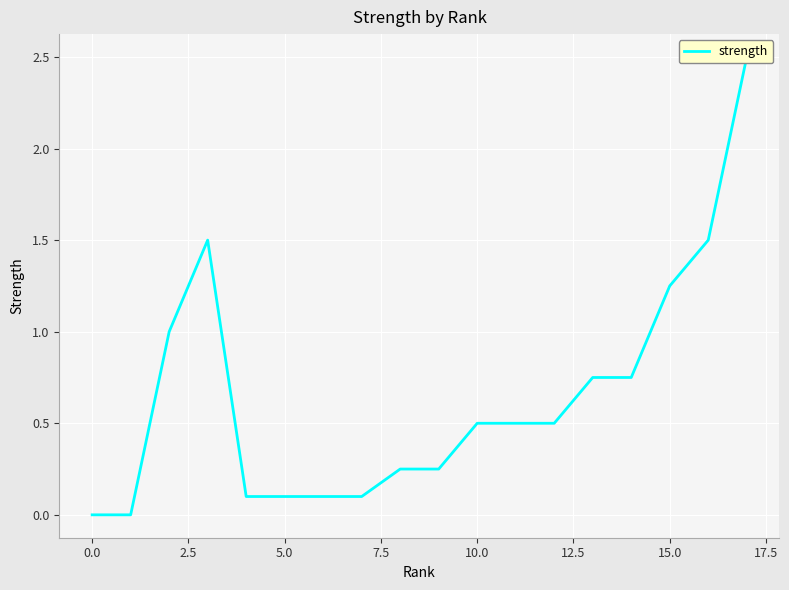

How many interior local peaks (higher than both neighbors) does the data have?

1